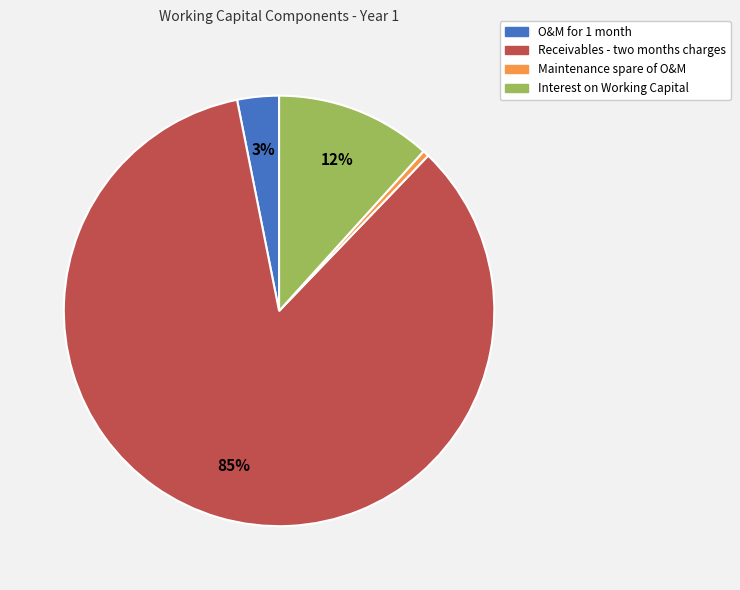

To the nearest percent, what is the average slice percentage?

25%